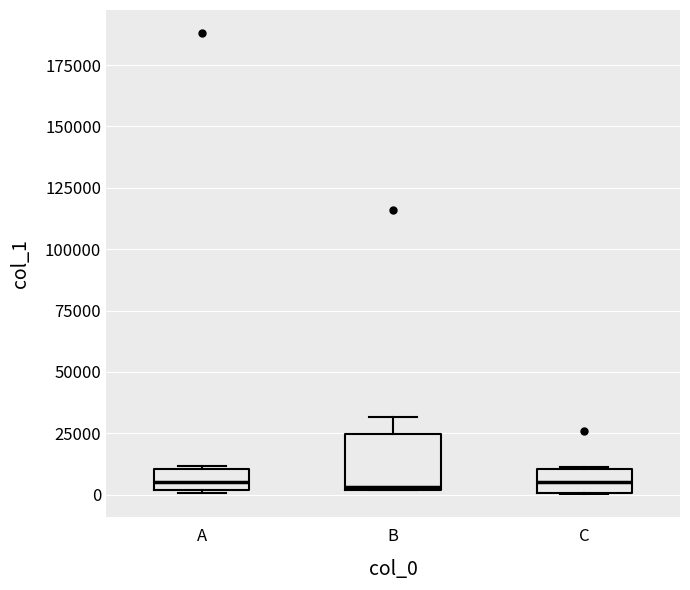

Reading left to right, transcribe this box plot: for each box, give where its median line is, the range the box spans, and where its two whiskers end, as read against the y-axis. The values are not printed on the chart, so give them approximately, as read against the axis.

A: median 5000, box 0 to 10000, whiskers 0 to 10000
B: median 5000, box 0 to 25000, whiskers 0 to 30000
C: median 5000, box 0 to 10000, whiskers 0 to 10000